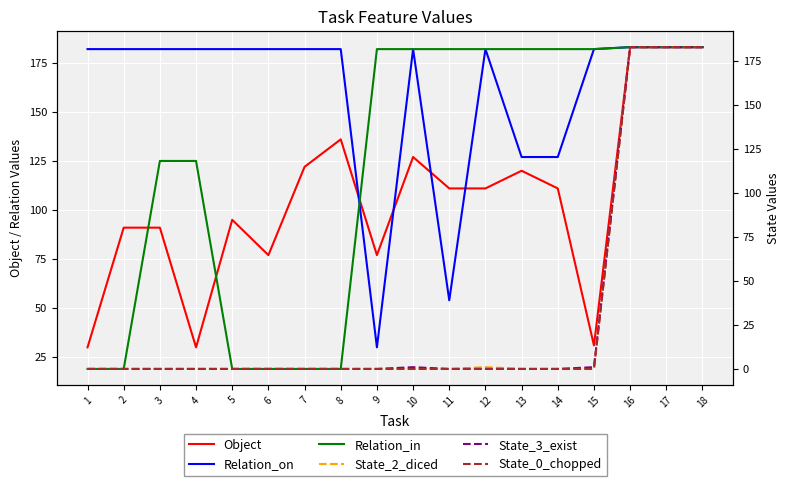

How many data points in State_3_exist are above 0?

5